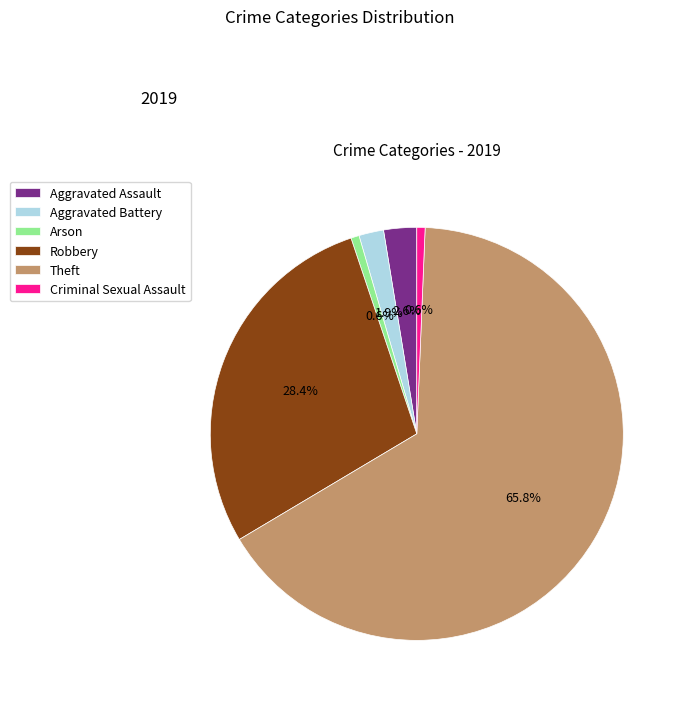

To the nearest percent, what portion does Aggravated Battery represent?

2%